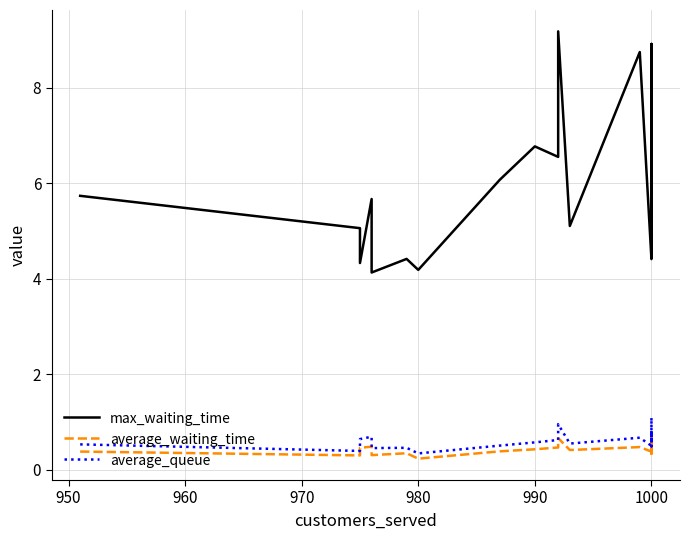

How many lines are shown in the chart?

3